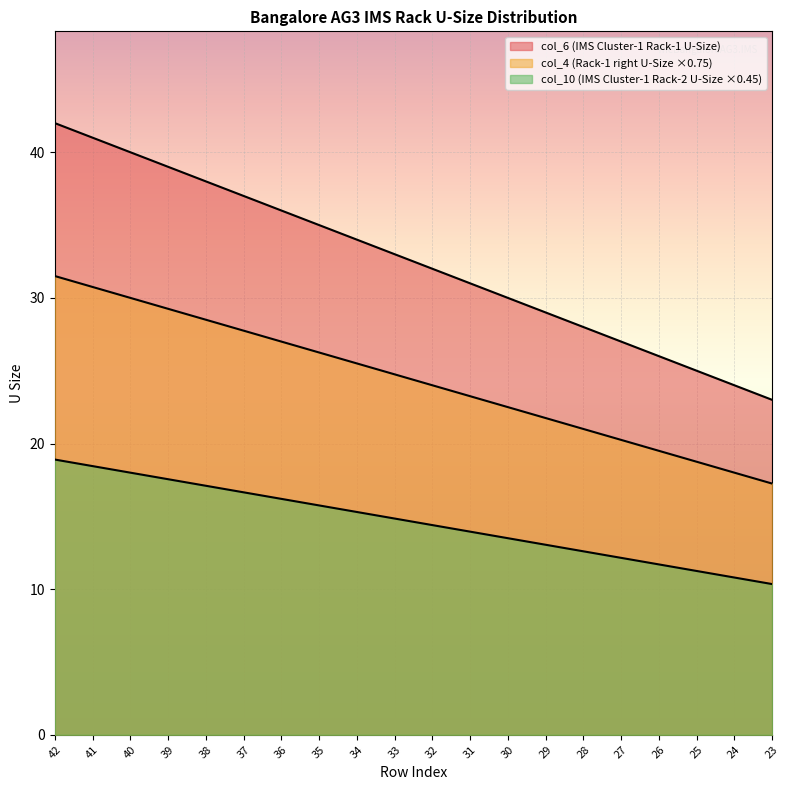

What is the spread (max minus min) of values at 26?

14.3